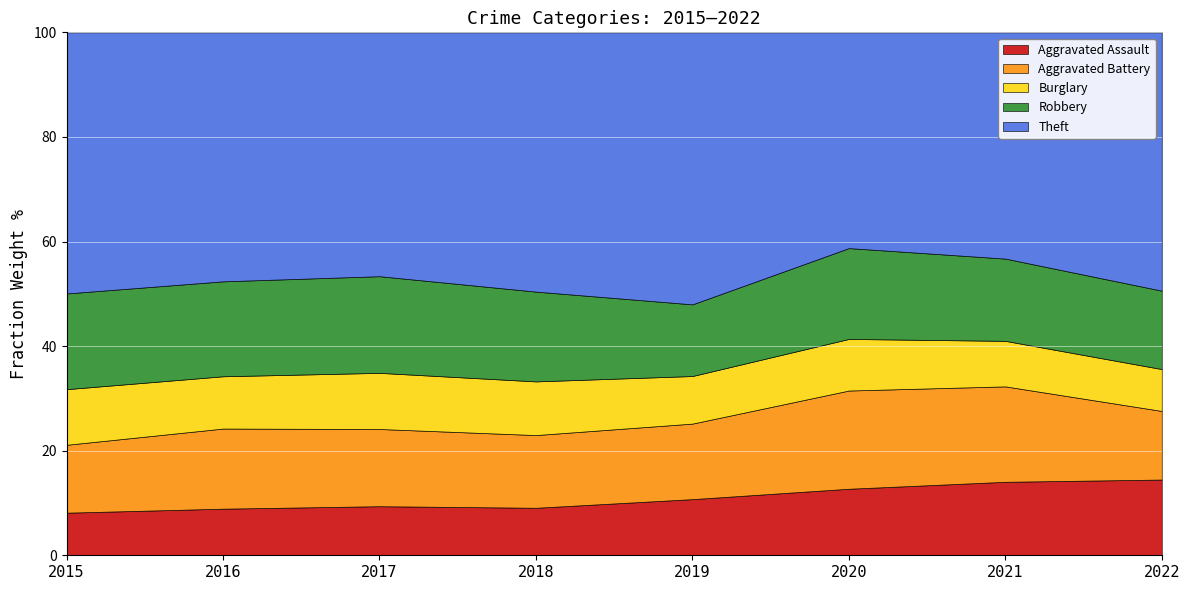

How many values in the Burglary series are below 422?

4